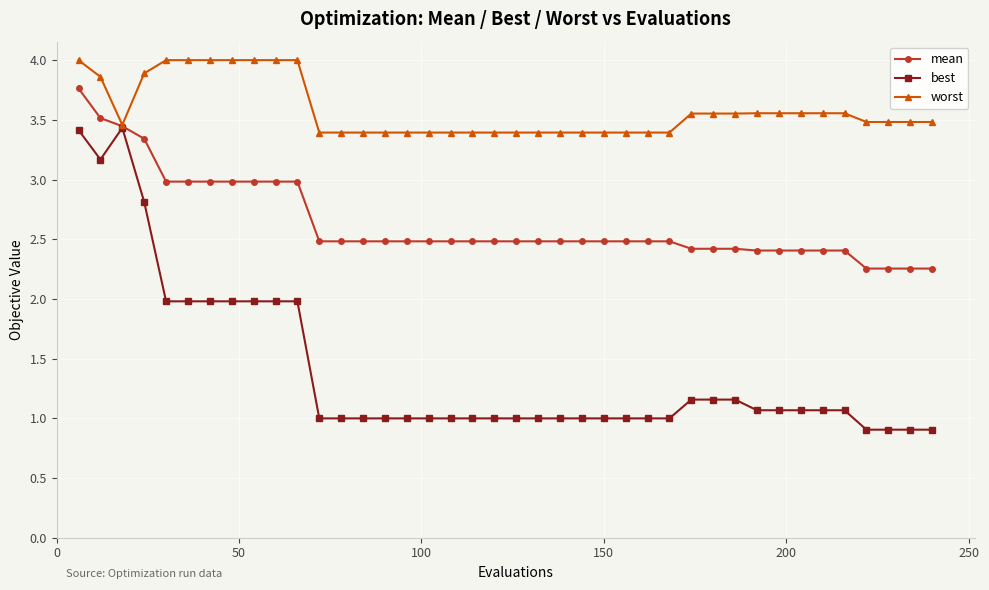

What is the minimum value shown in the chart?

0.9